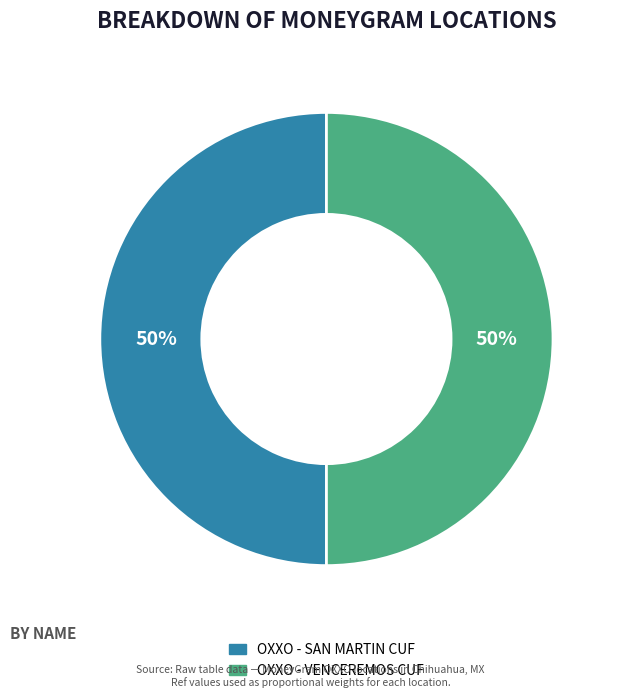

What is the ratio of the value at OXXO - VENCEREMOS CUF to the value at OXXO - SAN MARTIN CUF?

1.0